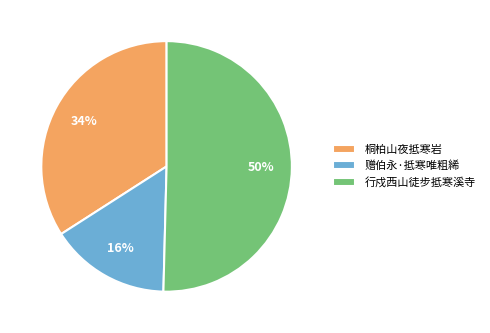

How many segments does this pie chart have?

3